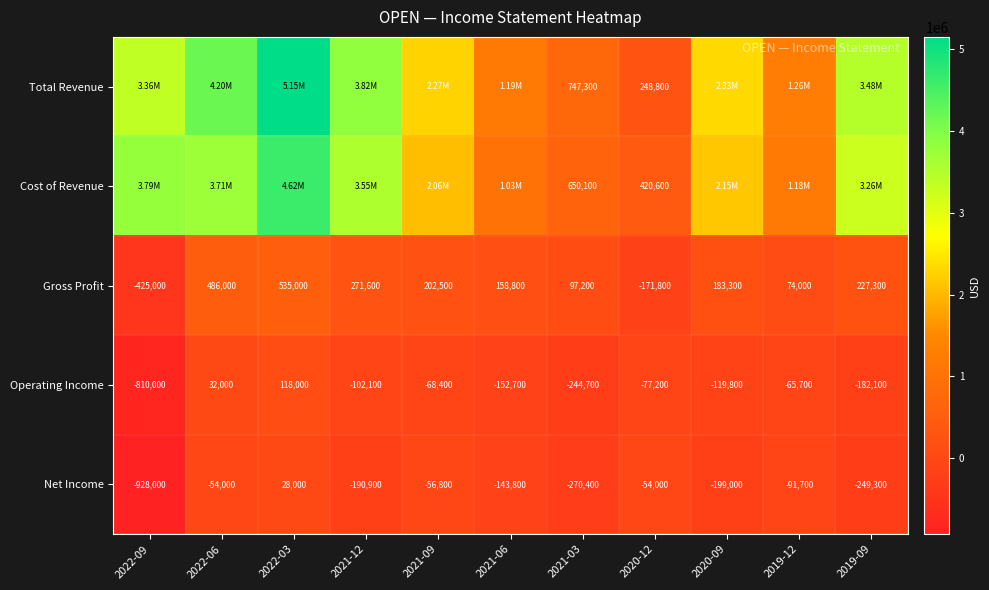

What is the difference between the Gross Profit values at 2020-12 and 2020-09?

355100